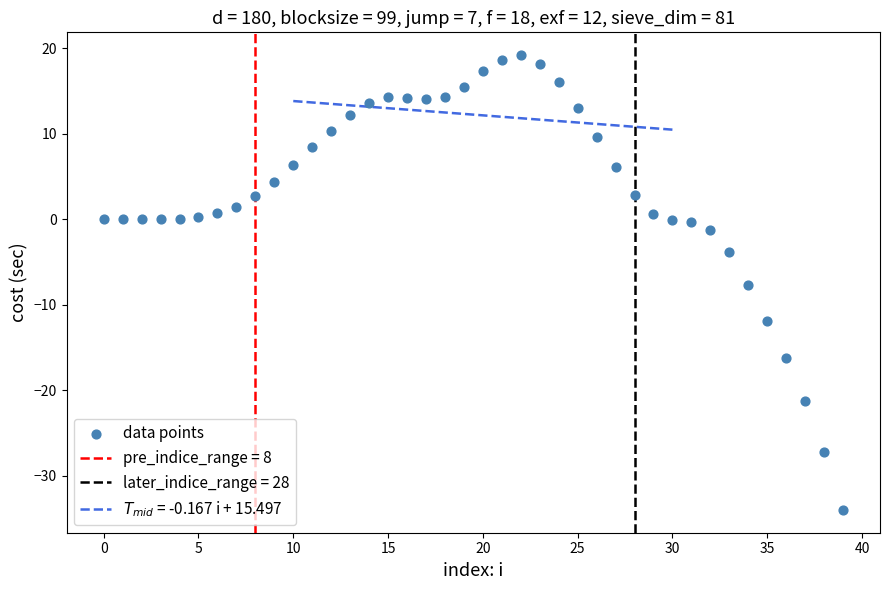

What Y value in the scatter plot is closest to -7?

-7.7